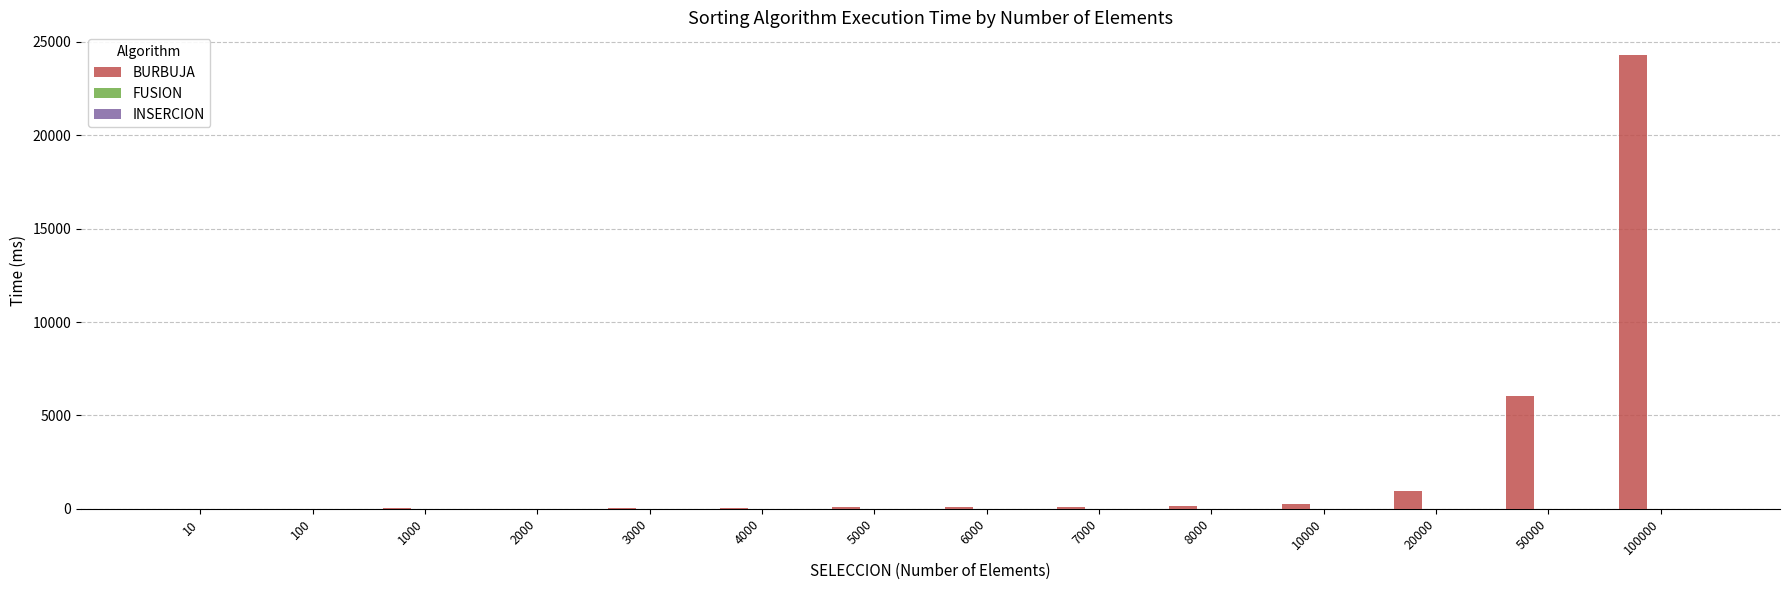

What is the maximum value for BURBUJA?

24301